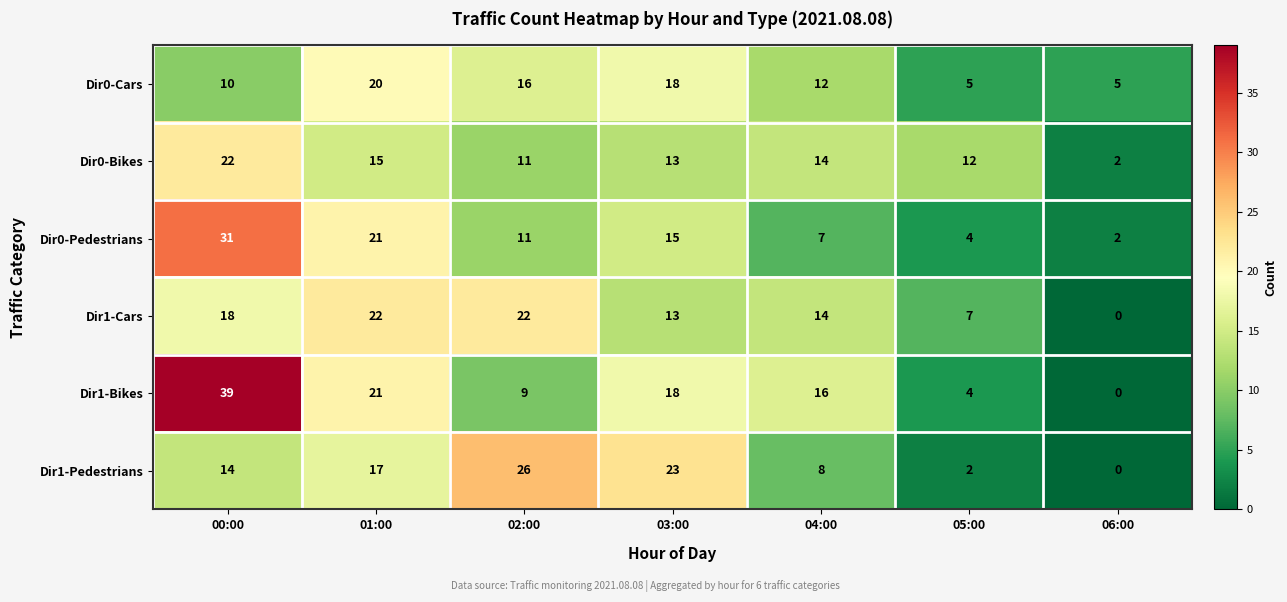

What is the maximum value shown in the chart?

39